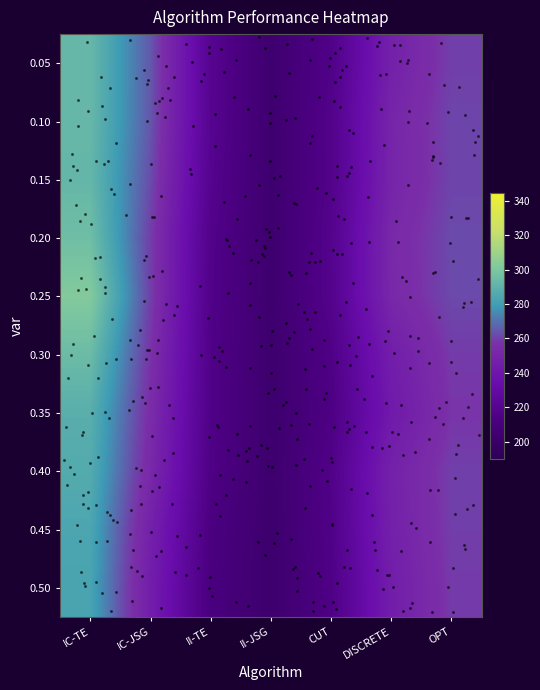

What is the total value across all series at CUT?

2164.4